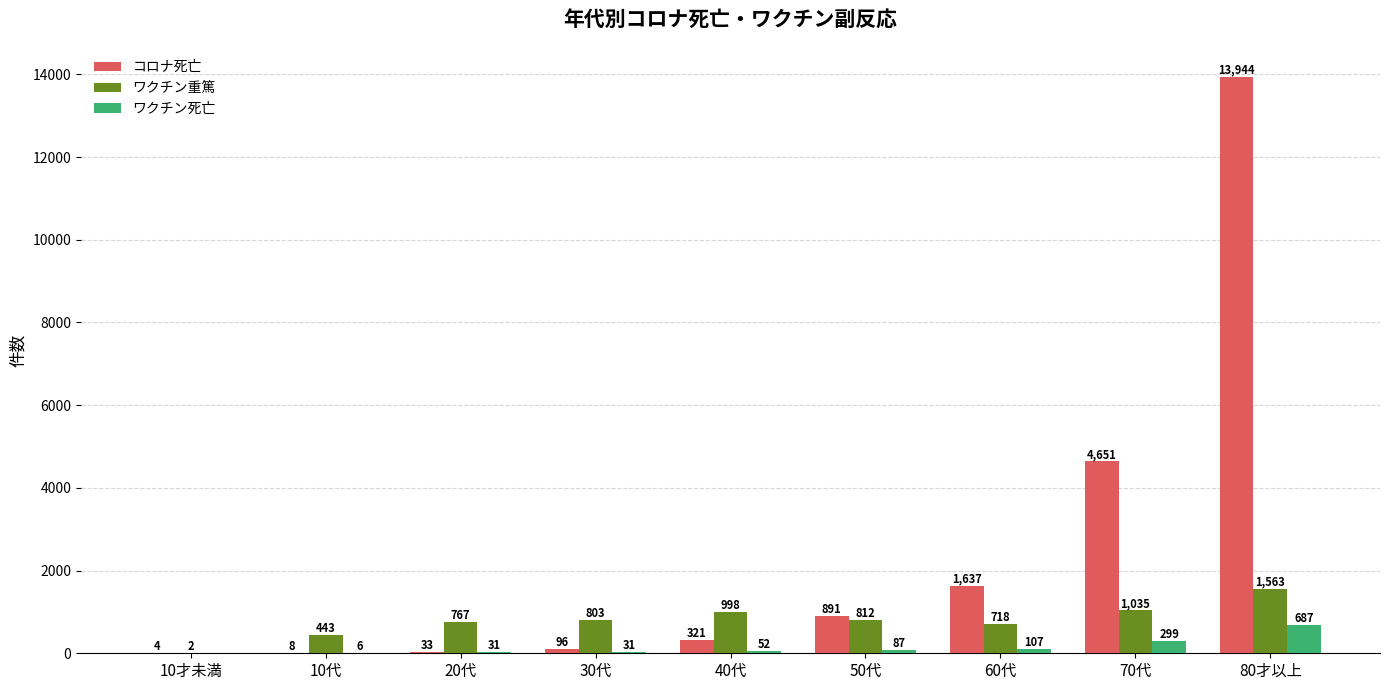

Which category has the highest value in the ワクチン重篤 series?

80才以上